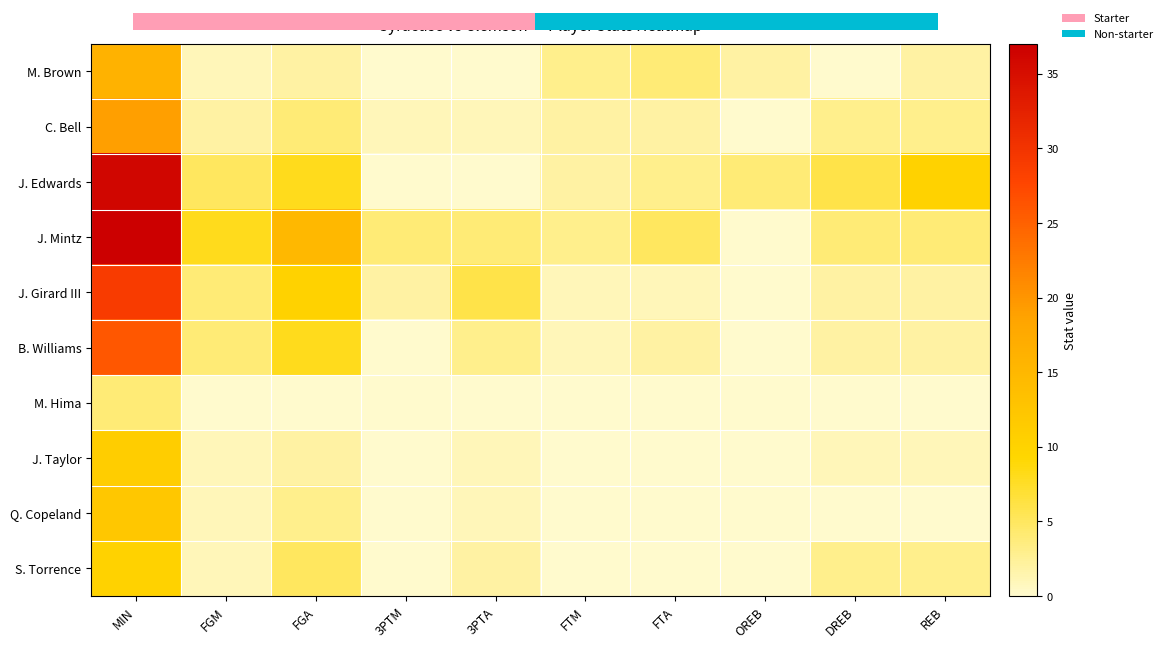

What is the average value of the B. Williams series?

5